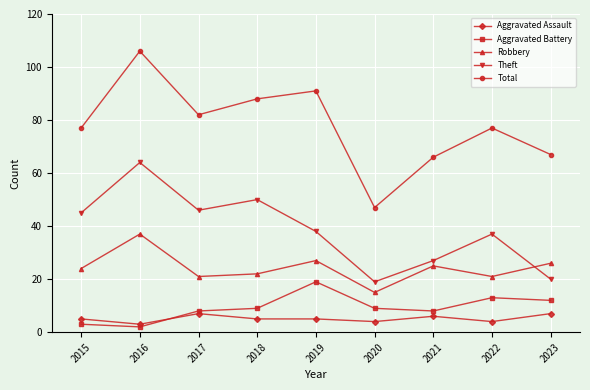

At which label does Aggravated Battery reach its minimum?

2016